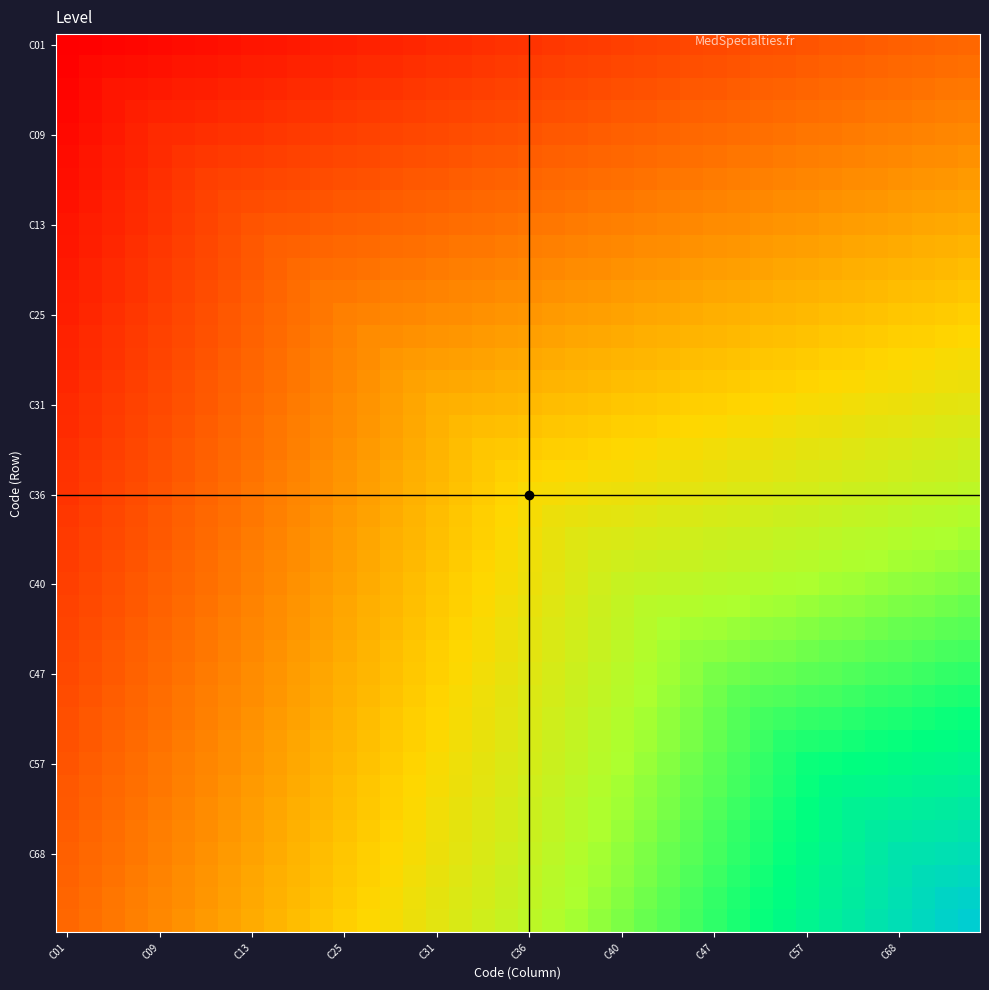

What is the minimum value shown in the chart?

1.0